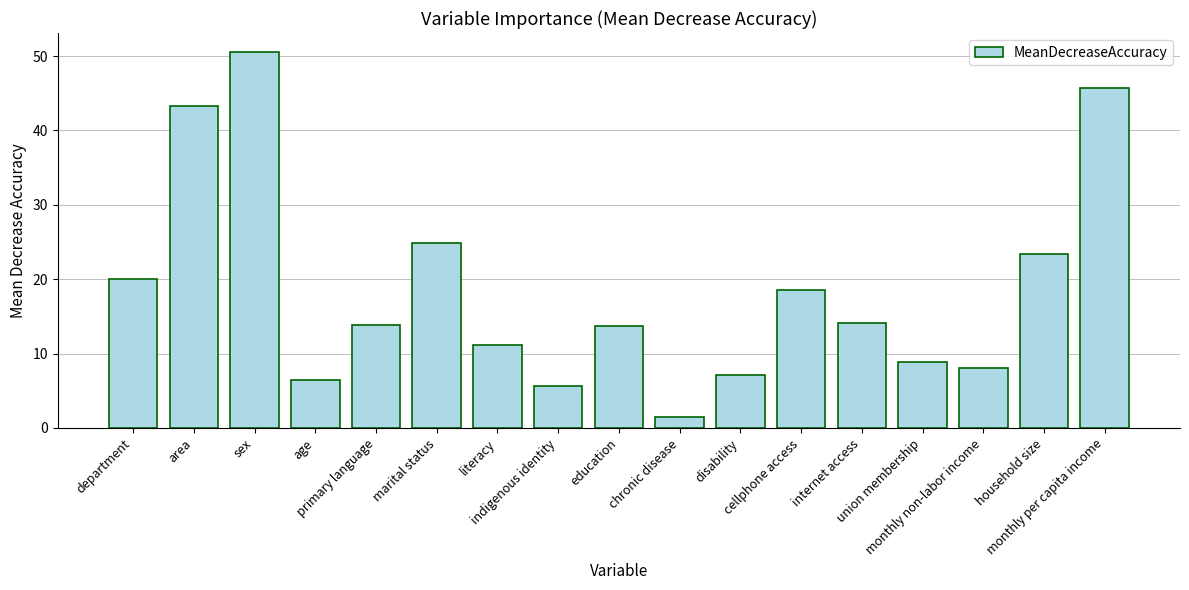

True or false: the data shows 20.1 at department.

True